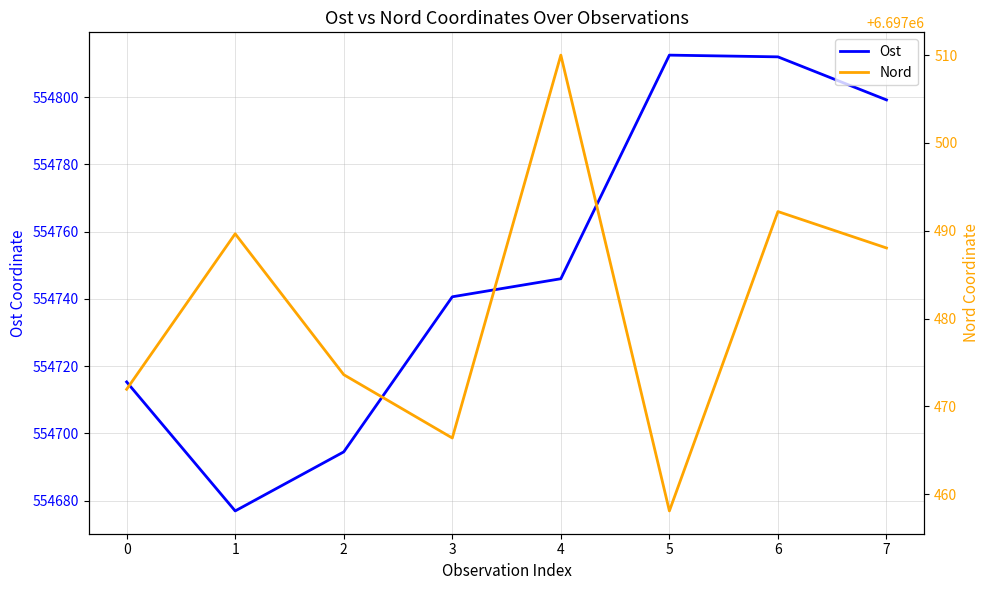

At which category does Ost reach its first local valley?

1